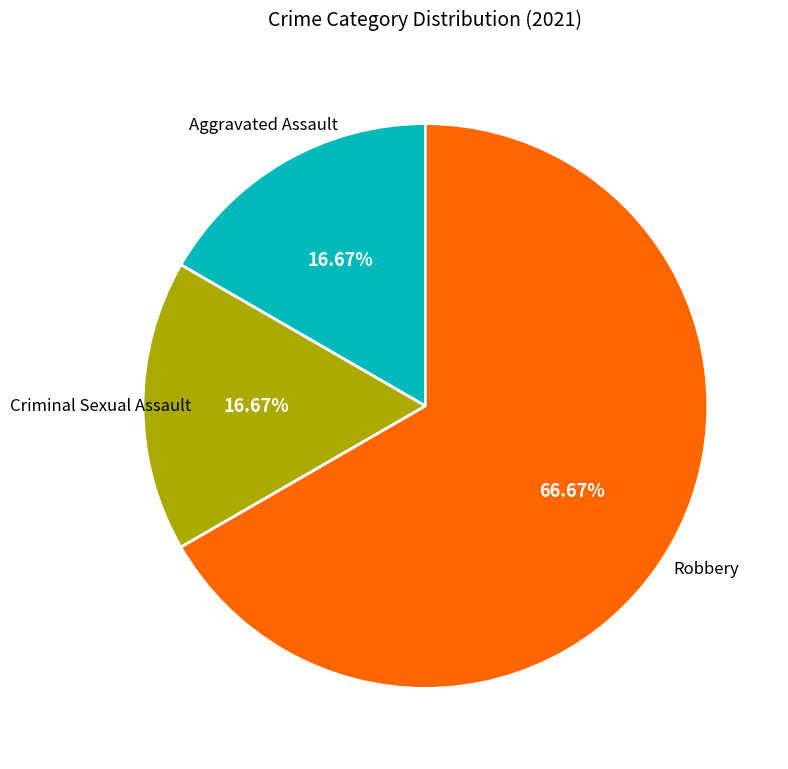

Is there a majority slice in this chart?

Yes